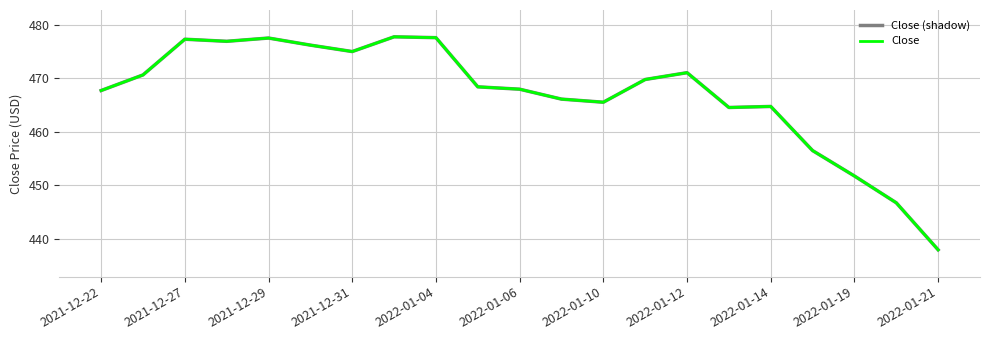

True or false: Close (shadow) has more than 1 points higher than both neighbors.

True